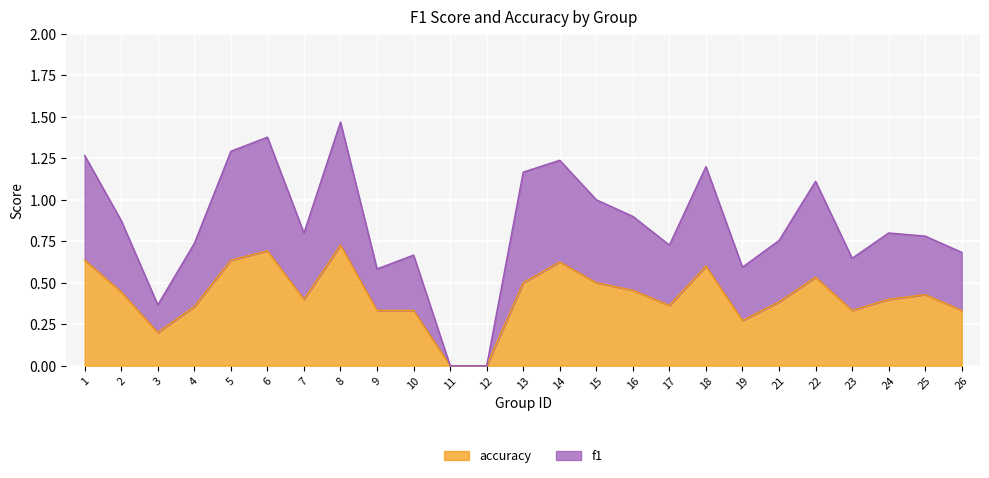

In accuracy, how many points are higher than both neighbors (excluding endpoints)?

6